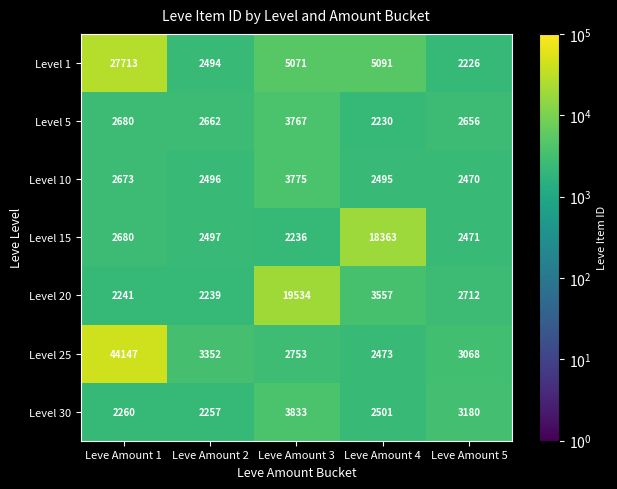

The Level 25 series shows 848 at Leve Amount 3. True or false?

False